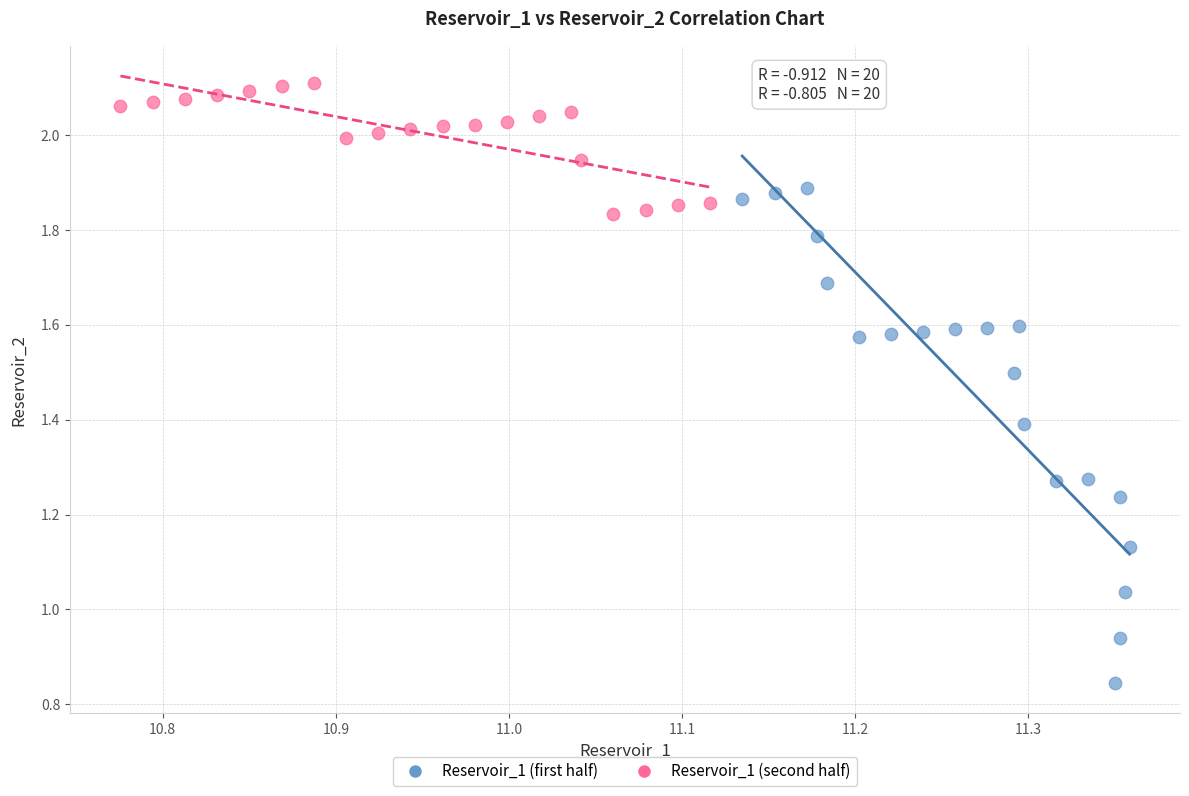

Which series has the largest Y range (max minus min)?

Reservoir_1 (first half)